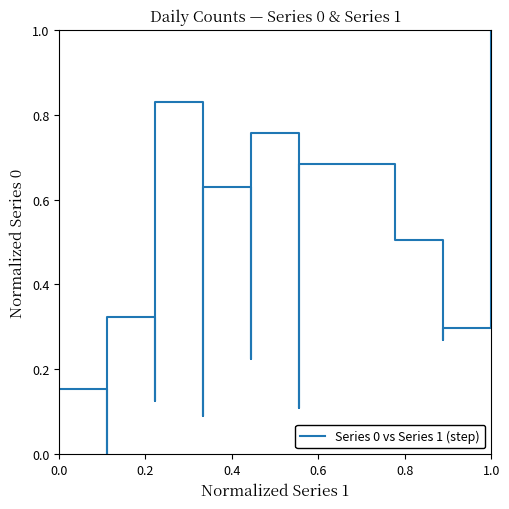

How many interior local valleys (lower than both neighbors) does the data have?

6